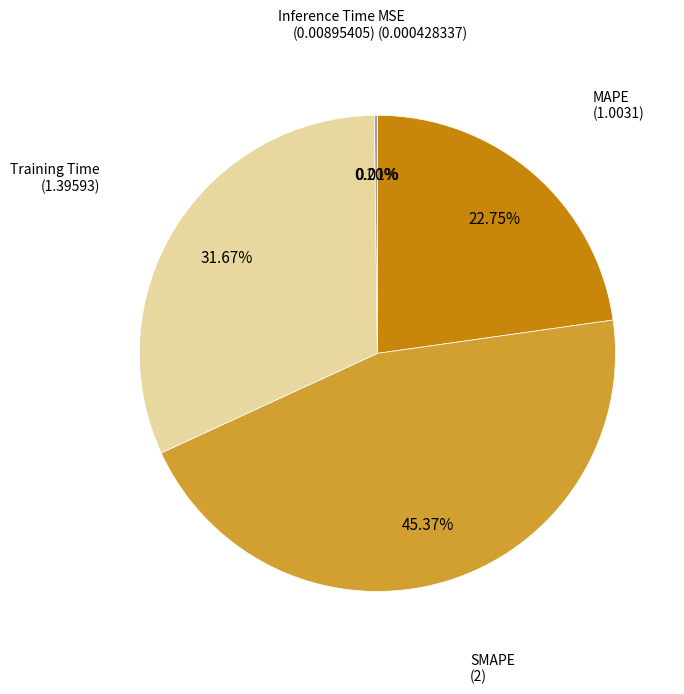

Is there a majority slice in this chart?

No